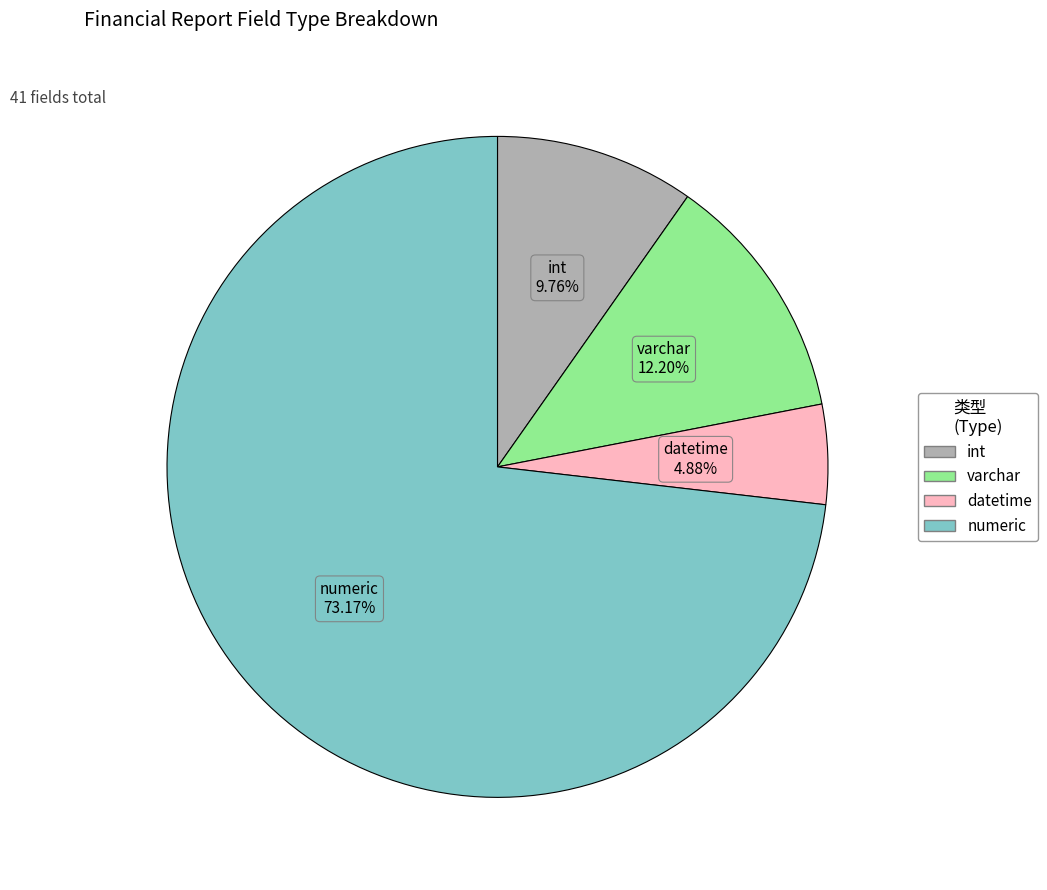

How many slices are in this pie chart?

4